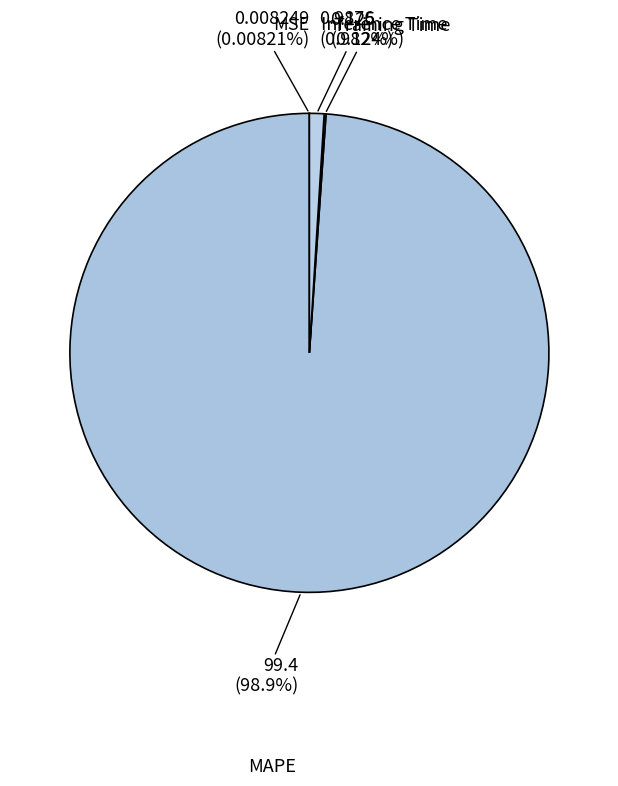

Which has a higher value, MAPE or Inference Time?

MAPE